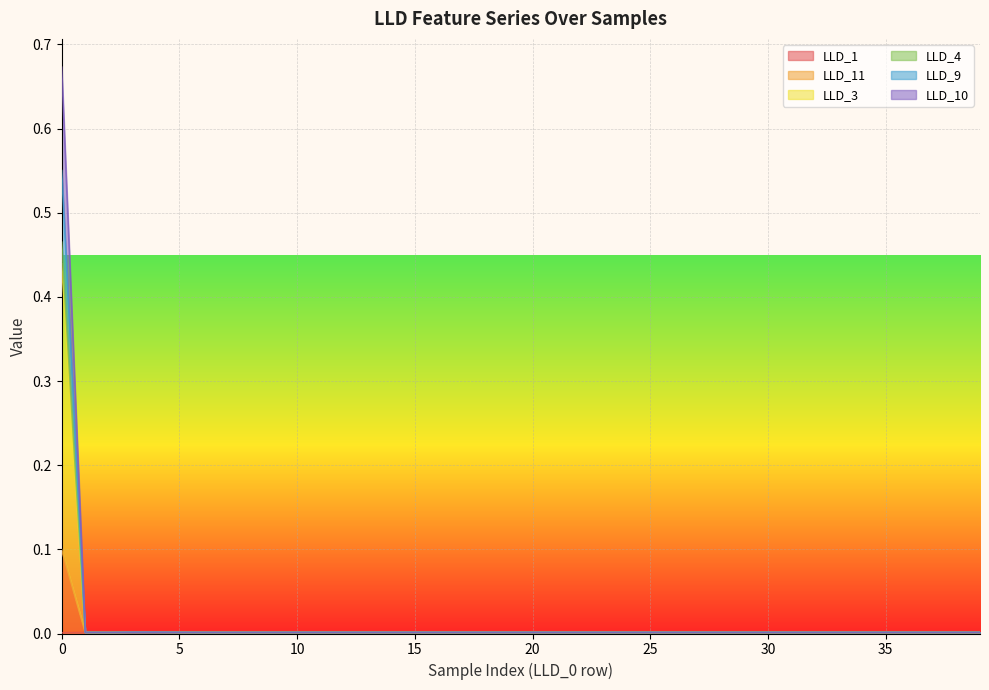

What are all the series names shown in the legend?

LLD_1, LLD_11, LLD_3, LLD_4, LLD_9, LLD_10